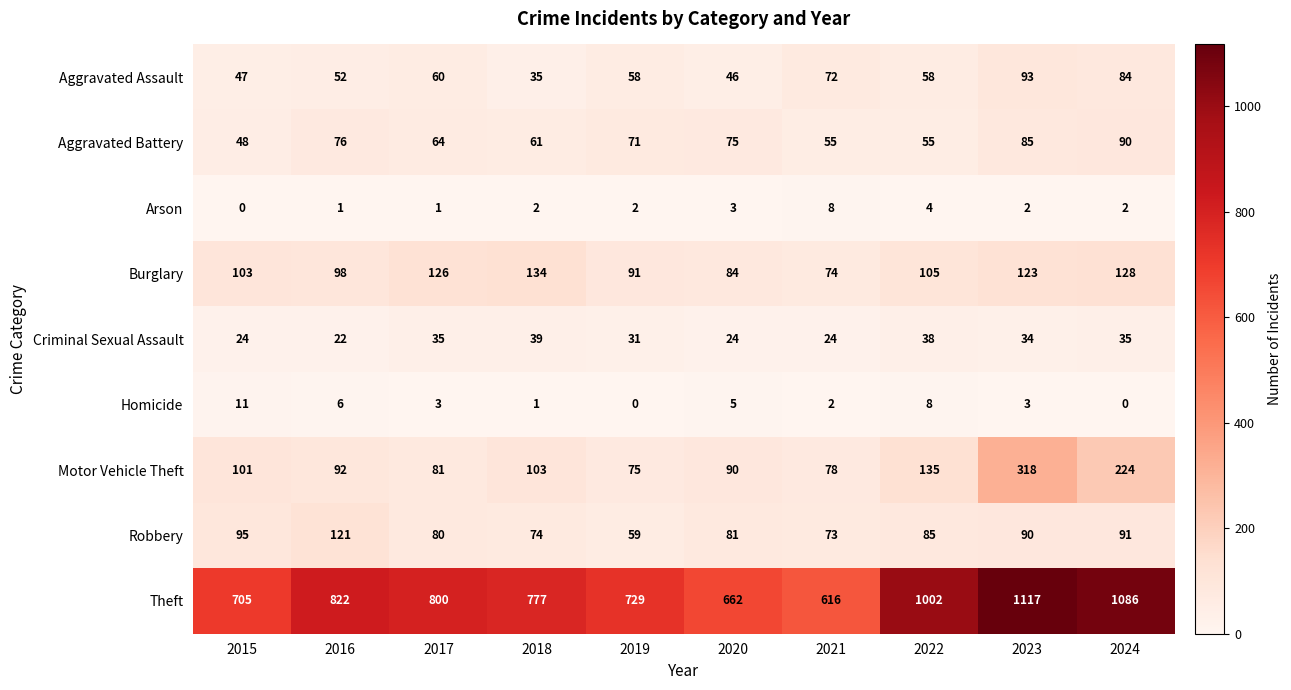

At which category is the sum across all series the highest?

2023